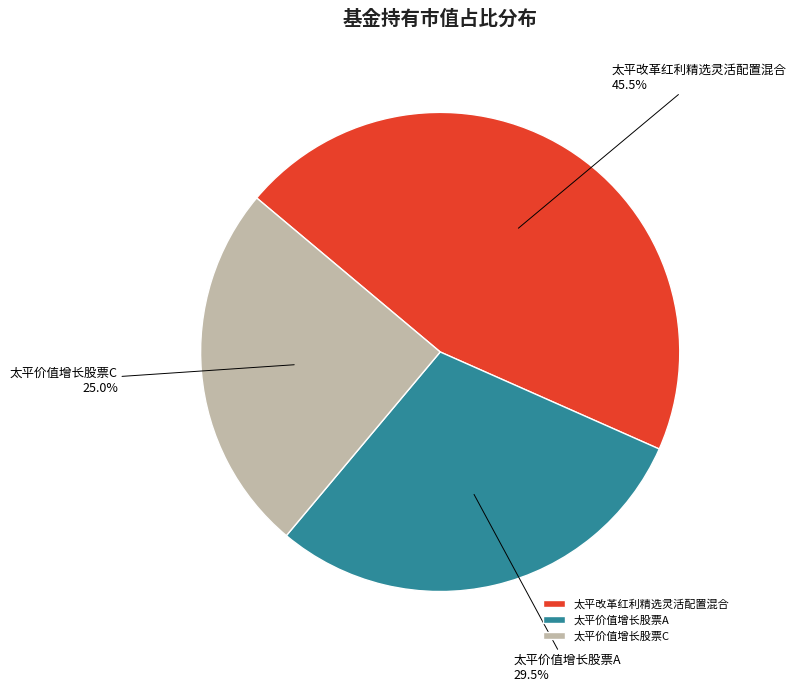

Is 太平价值增长股票C the majority of the pie?

No